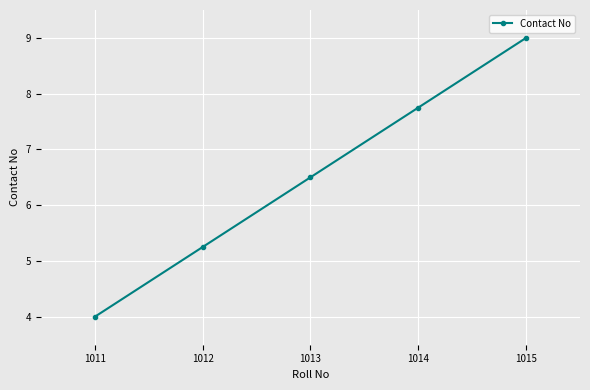

What is the difference between the maximum and minimum values?

5.0